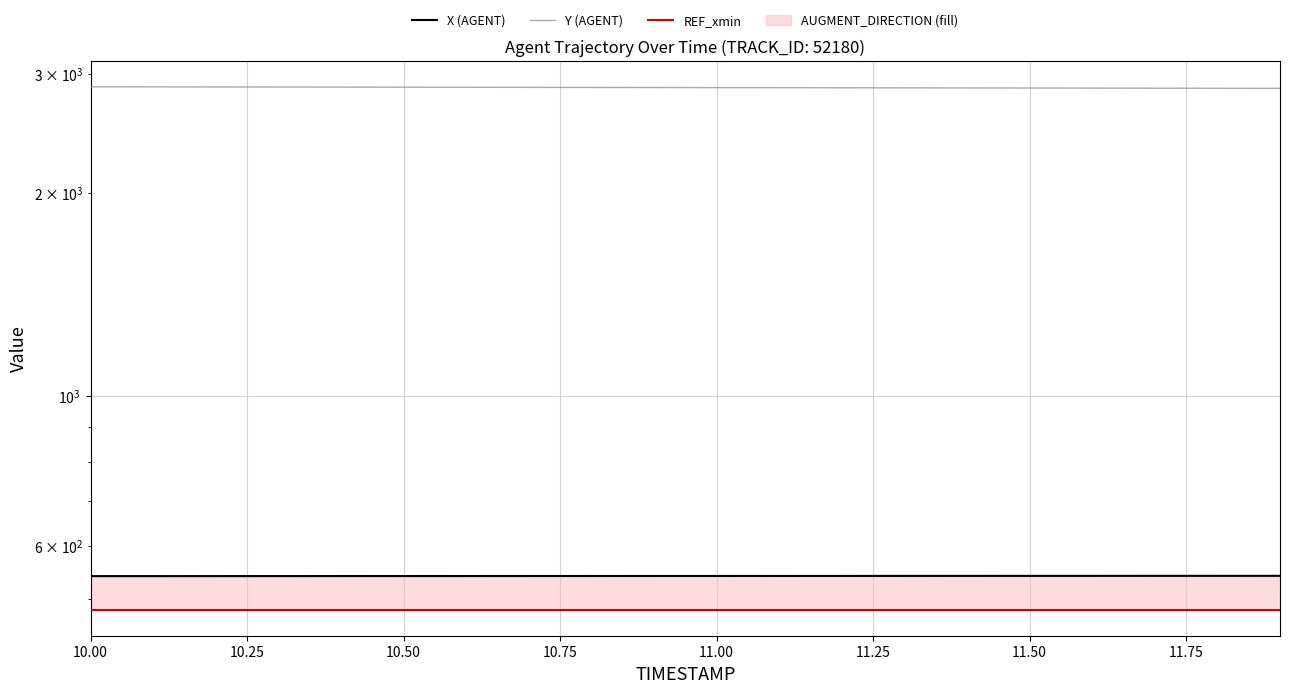

Where is X (AGENT) nearest to the value 541?

10.00